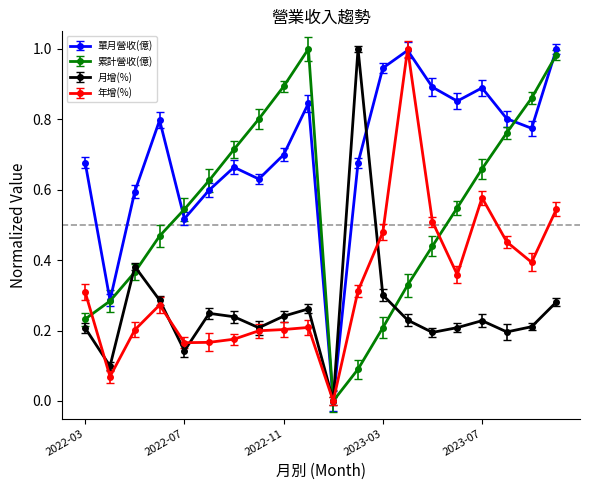

What is the sum of all 單月營收(億) values?

14.1